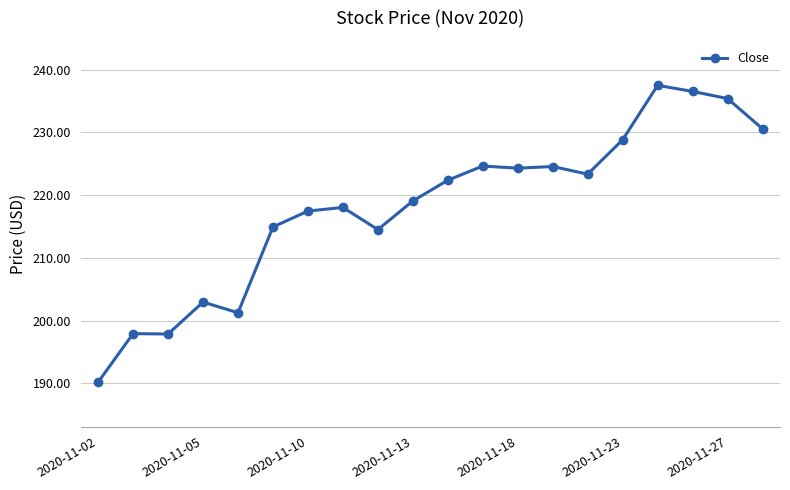

What is the difference between the maximum and minimum values?

47.3